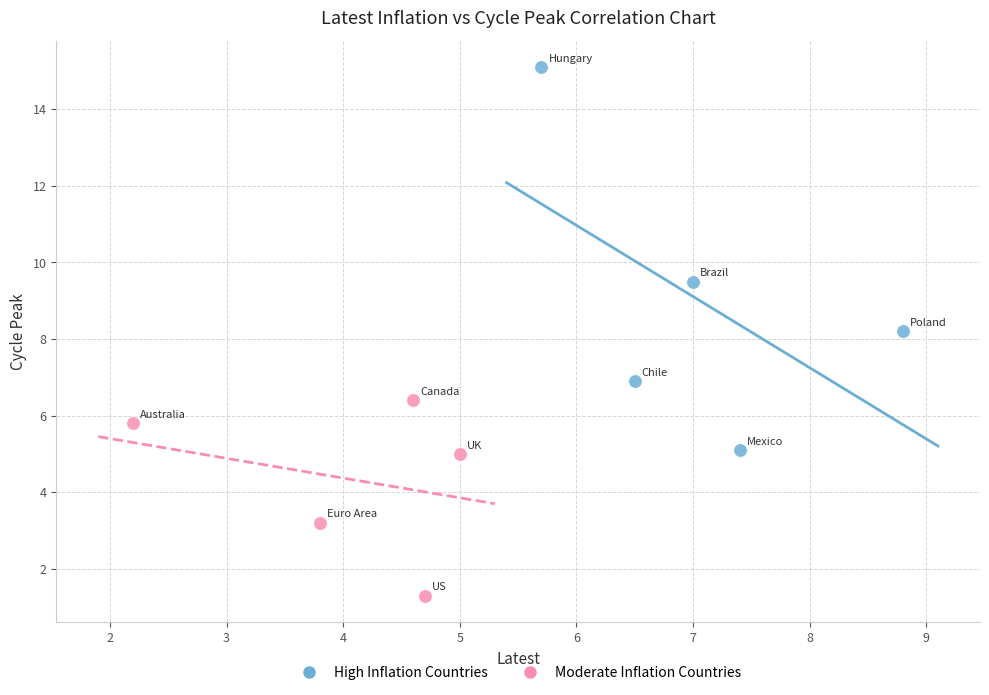

What are all the series names shown in the legend?

High Inflation Countries, Moderate Inflation Countries